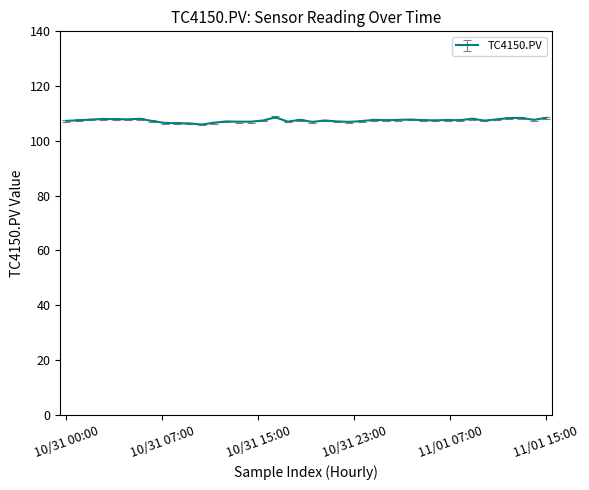

How many categories are shown in the chart?

40